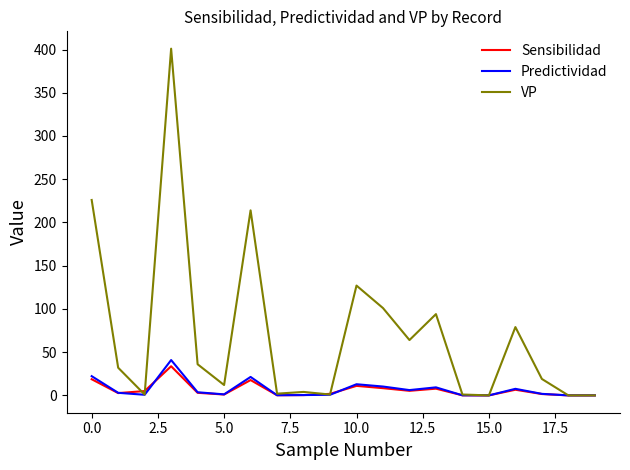

What is the greatest value displayed?

401.0